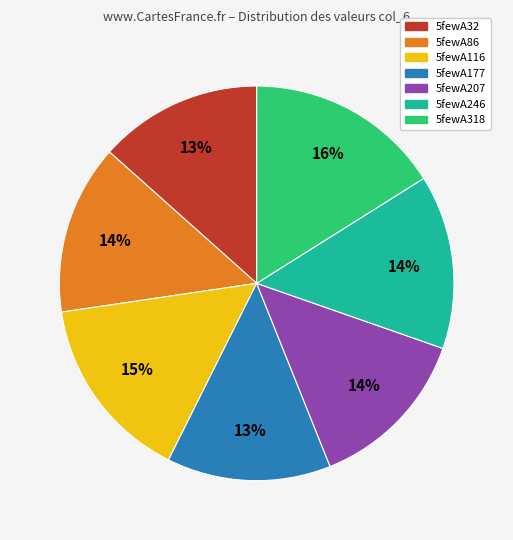

How many slices are in this pie chart?

7